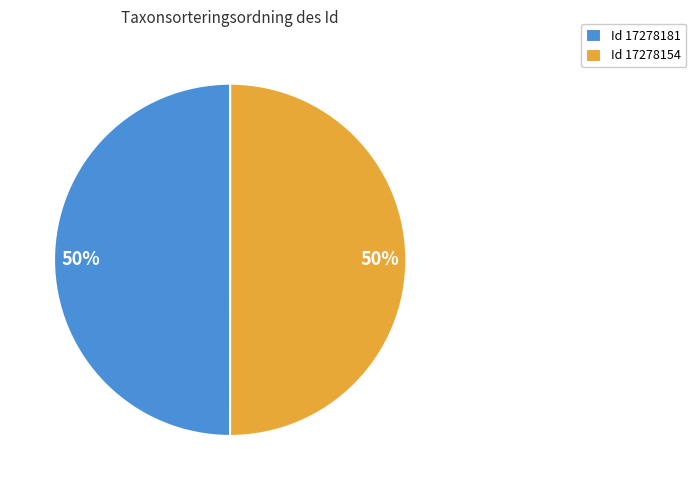

Is the sum of Id 17278181 and Id 17278154 greater than half?

Yes